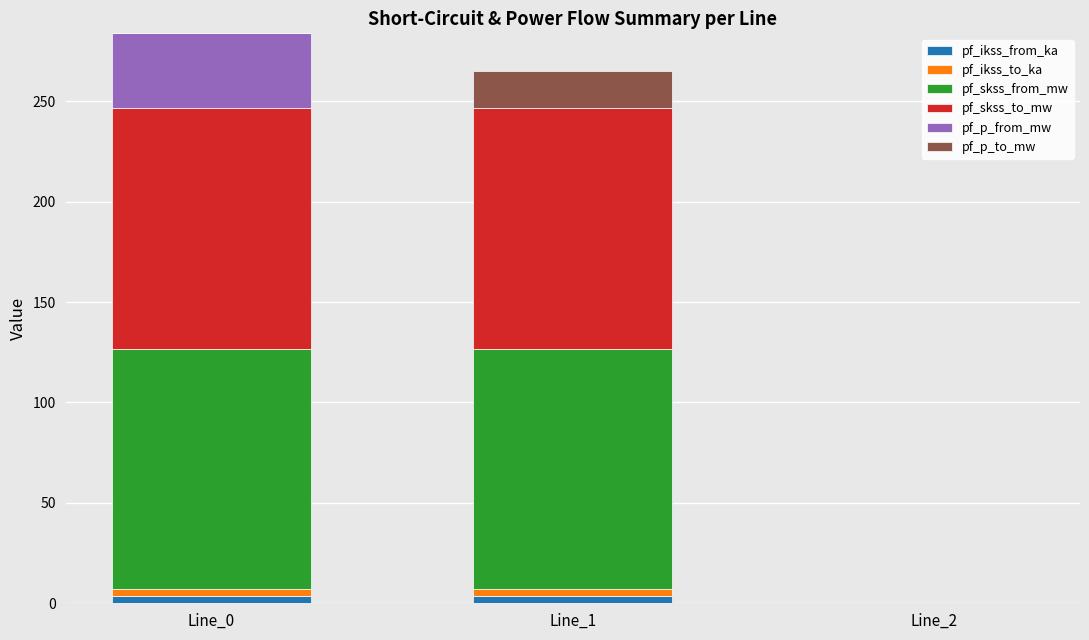

What are all the series names shown in the legend?

pf_ikss_from_ka, pf_ikss_to_ka, pf_skss_from_mw, pf_skss_to_mw, pf_p_from_mw, pf_p_to_mw